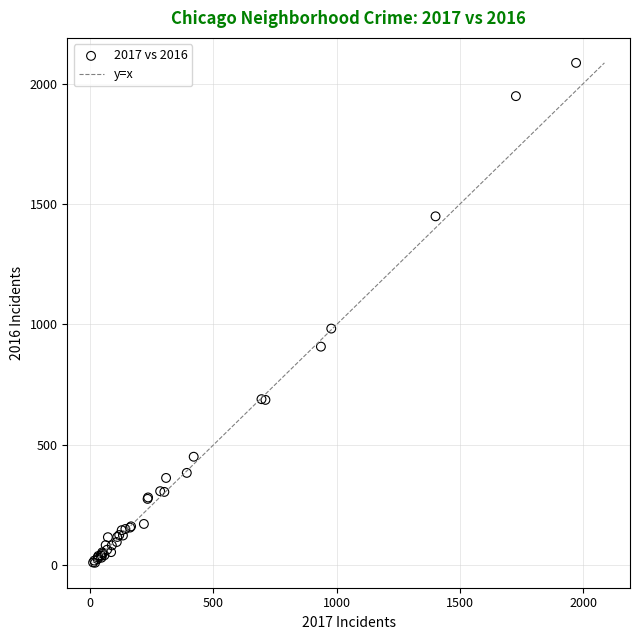

What Y value in the scatter plot is closest to 1048?

983